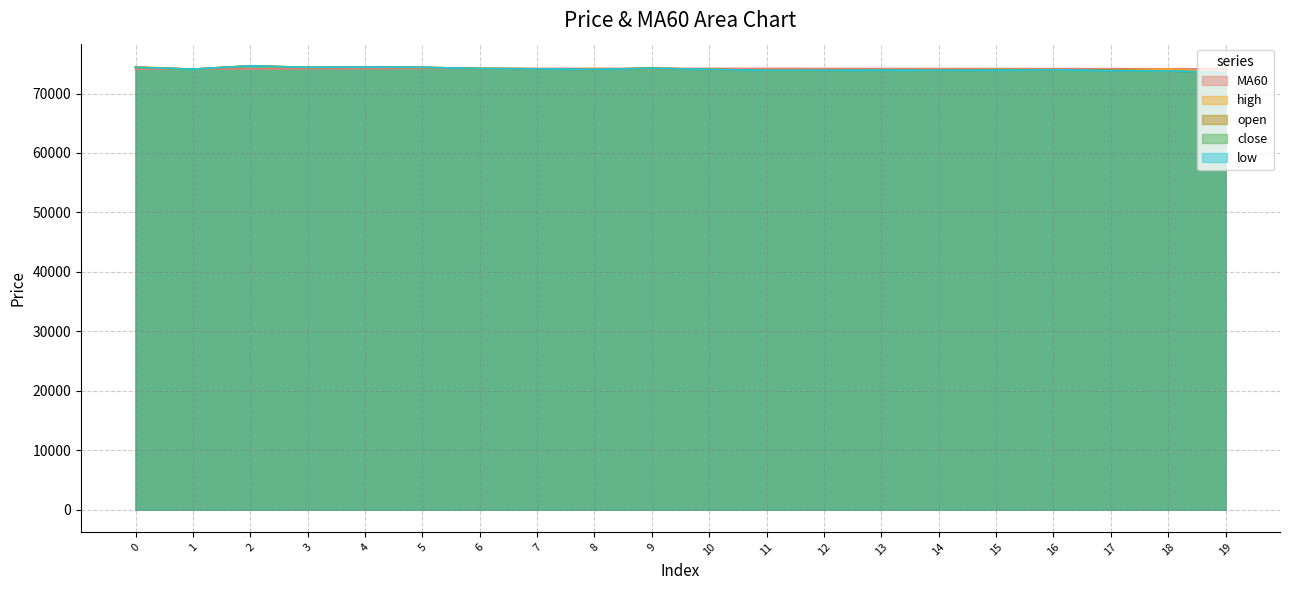

Which series has the widest spread of values?

high